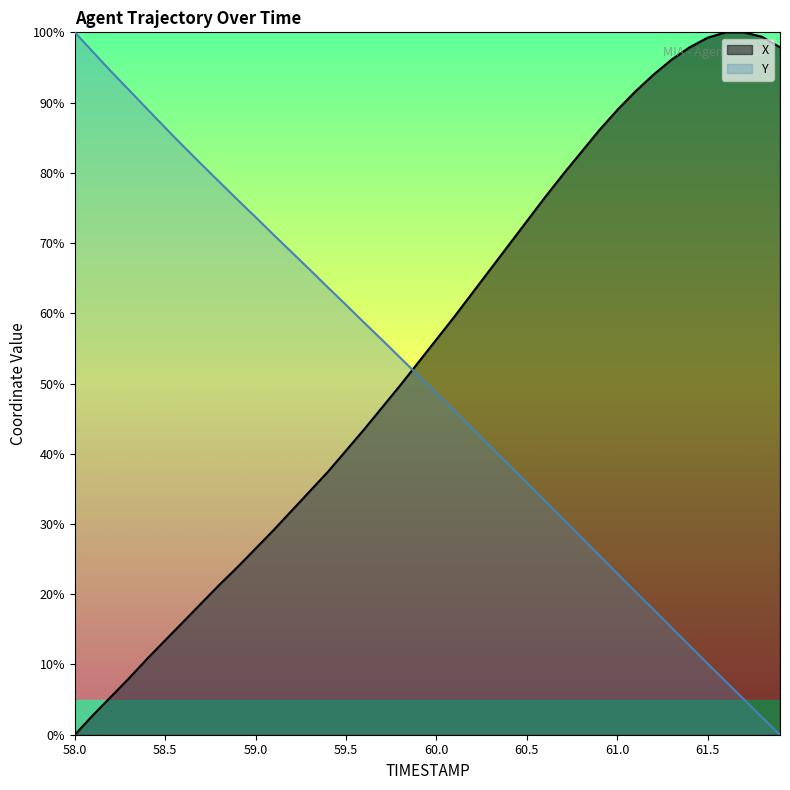

After their last crossing, which series has the higher values: X or Y?

X